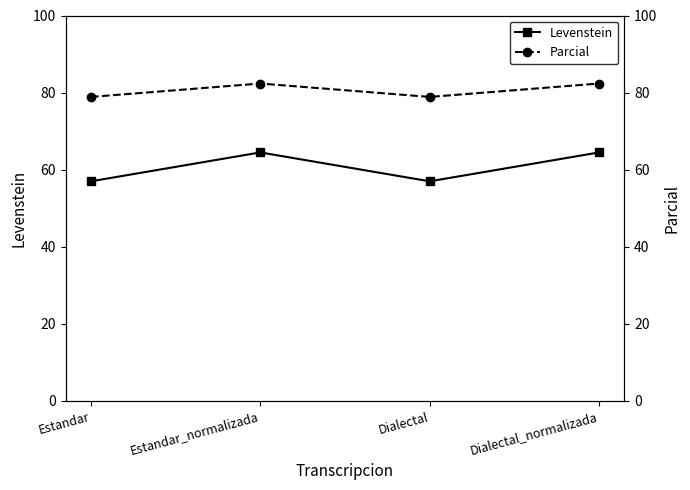

True or false: Levenstein has a value of 64.5 at Dialectal_normalizada.

True